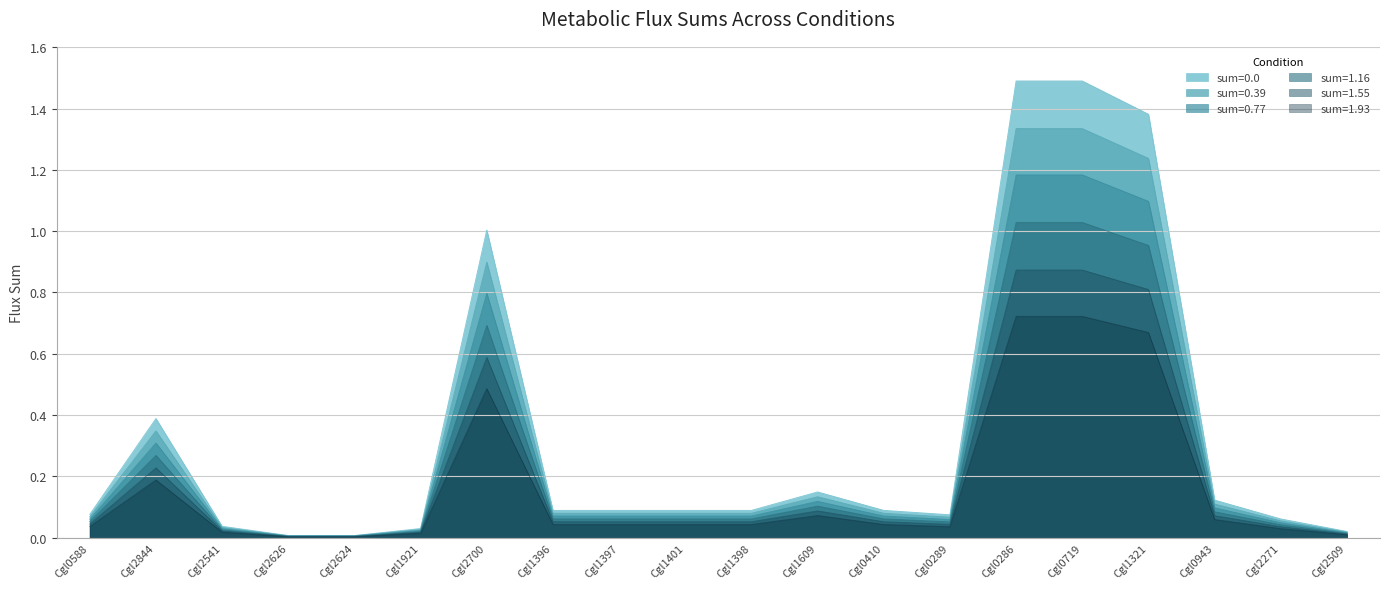

What is the total value across all series at Cgl1398?

0.4